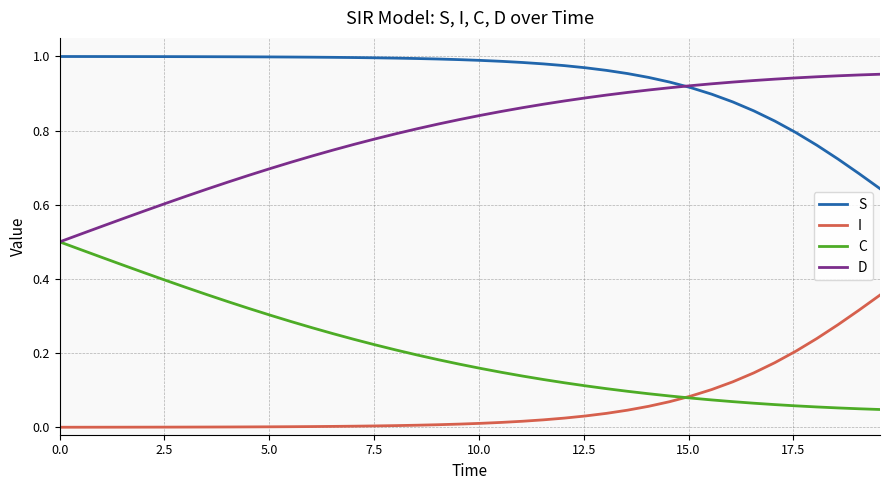

List the series in order of their overall mean, lowest first.

I, C, D, S